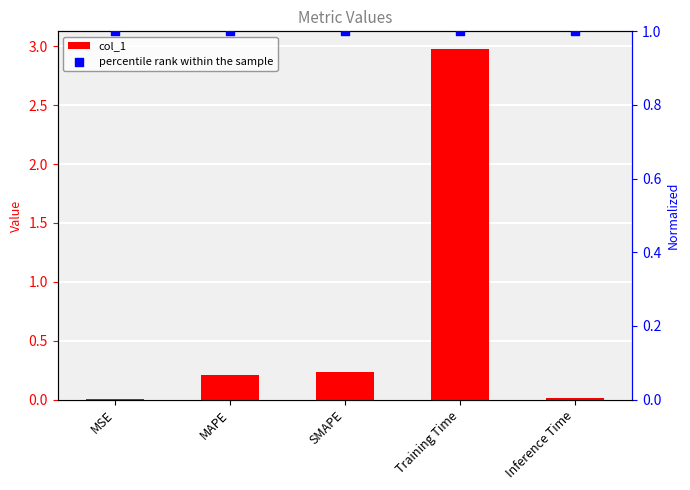

Which series has the widest spread of Y values?

col_1